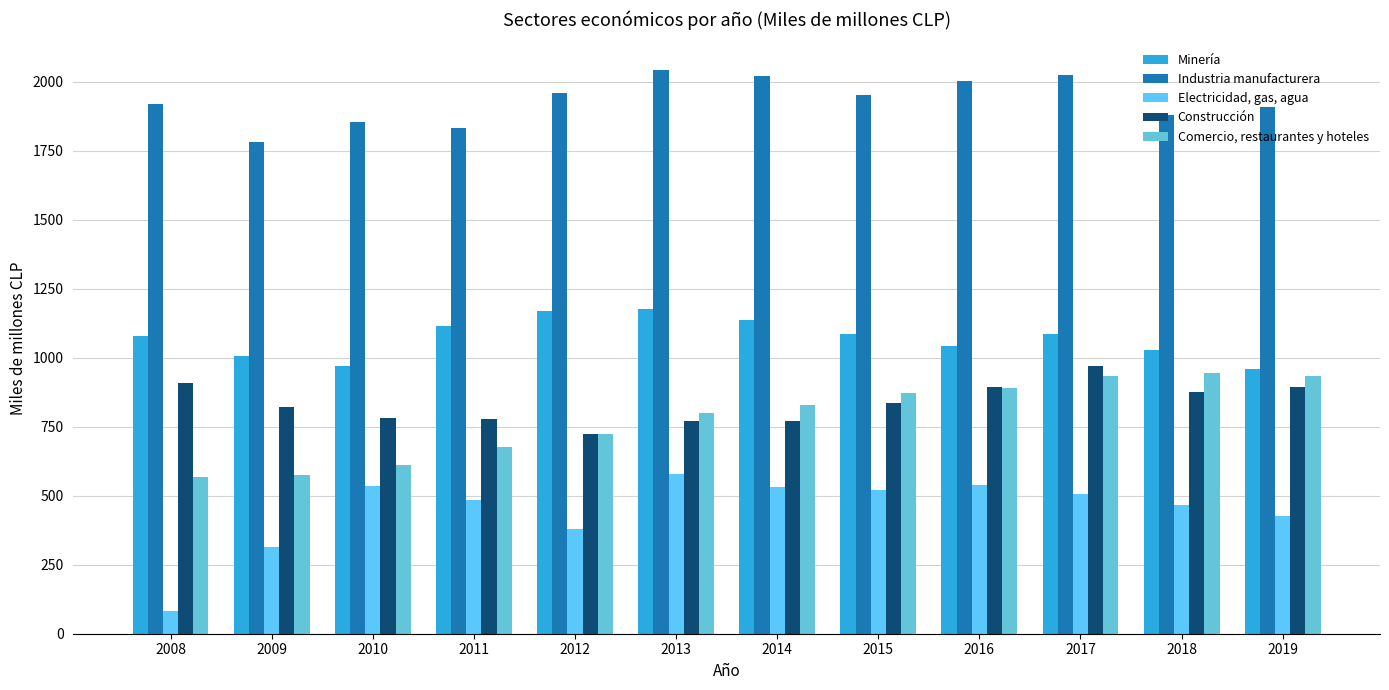

Is the value of Comercio, restaurantes y hoteles at 2019 greater than the value of Electricidad, gas, agua at 2017?

Yes